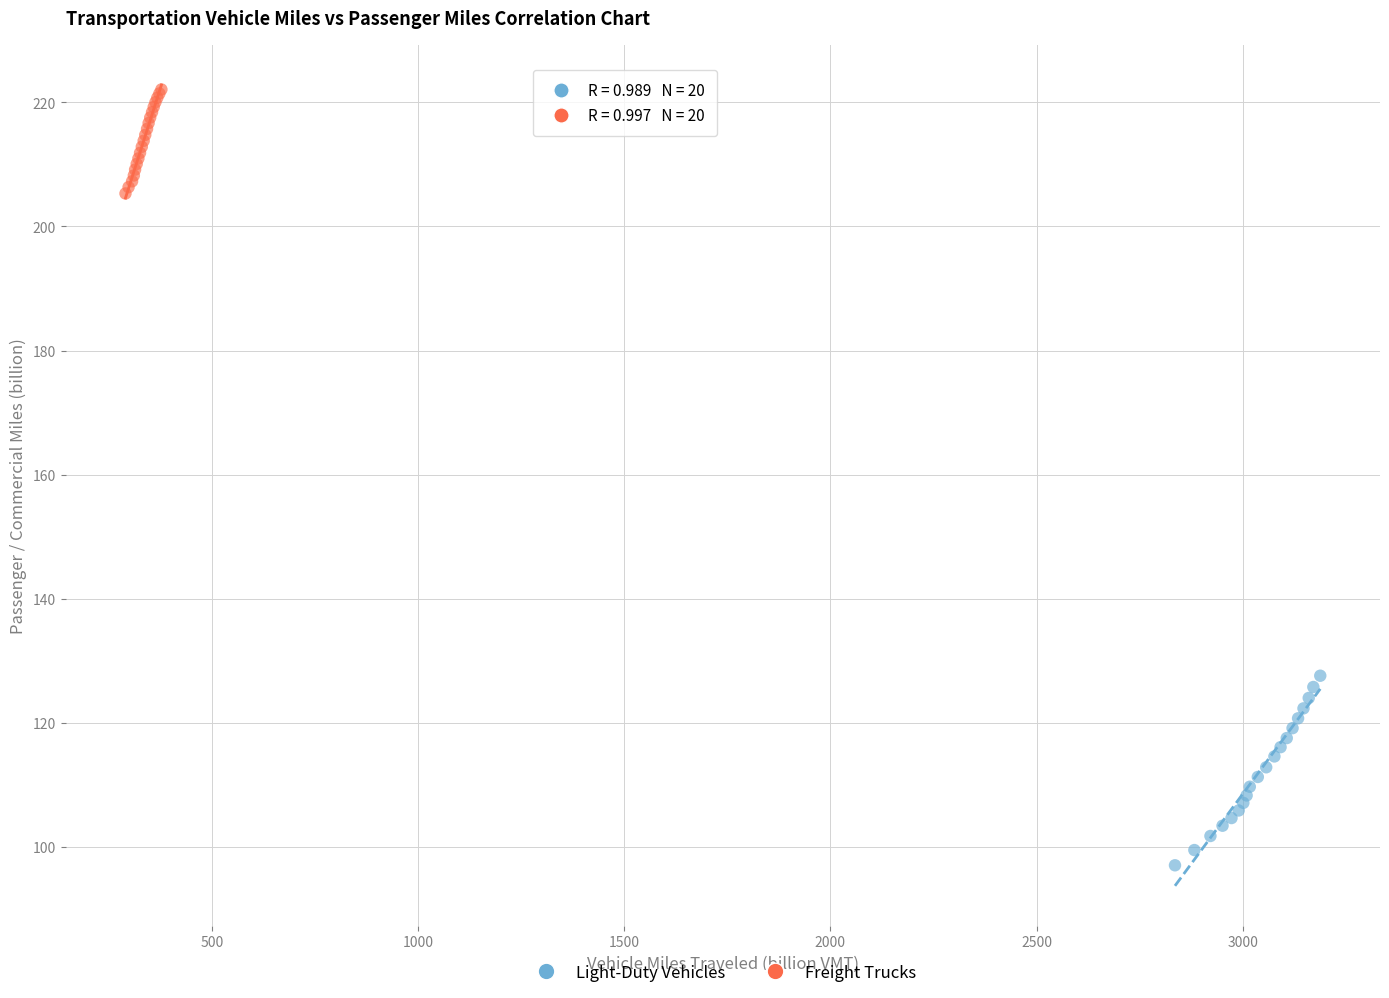

Which series contains the highest Y value?

Freight Trucks